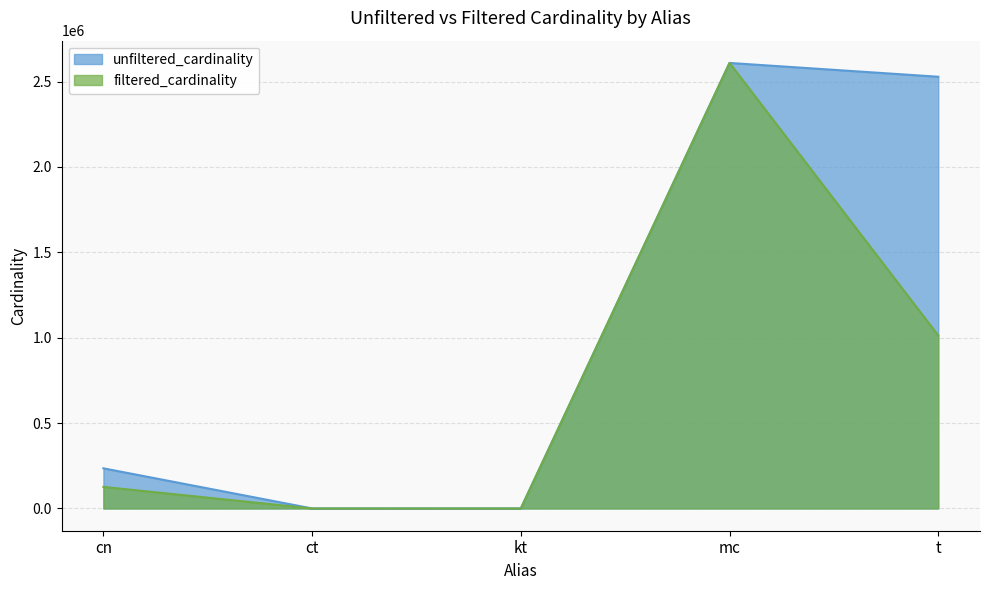

What is the total value across all series at kt?

9